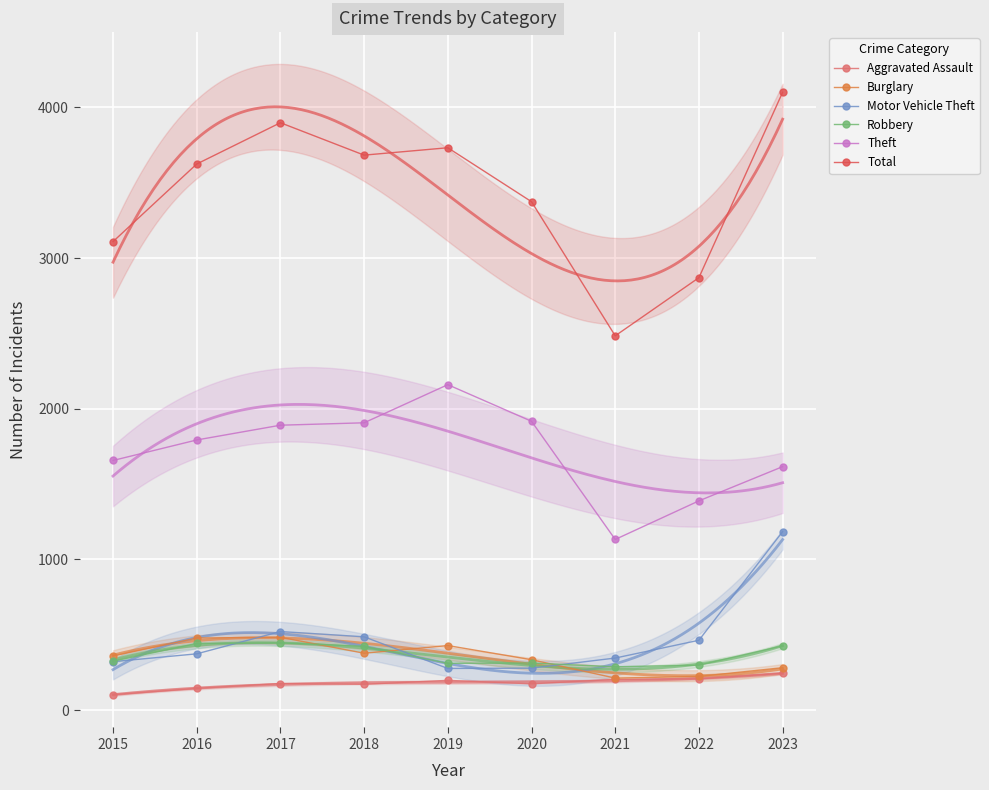

Which series has the widest spread of values?

Total